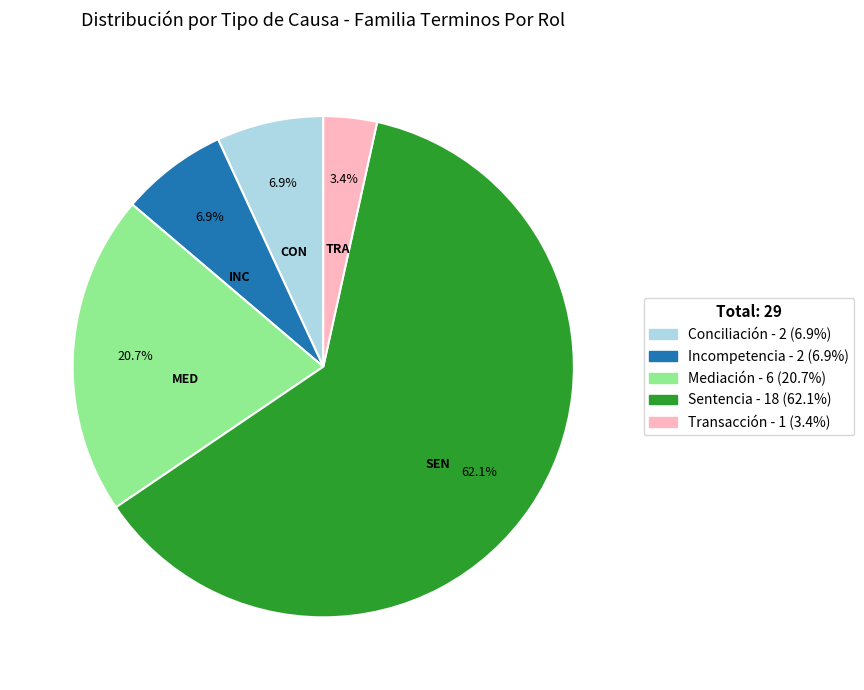

Is it true that Sentencia is 62% of the pie?

True